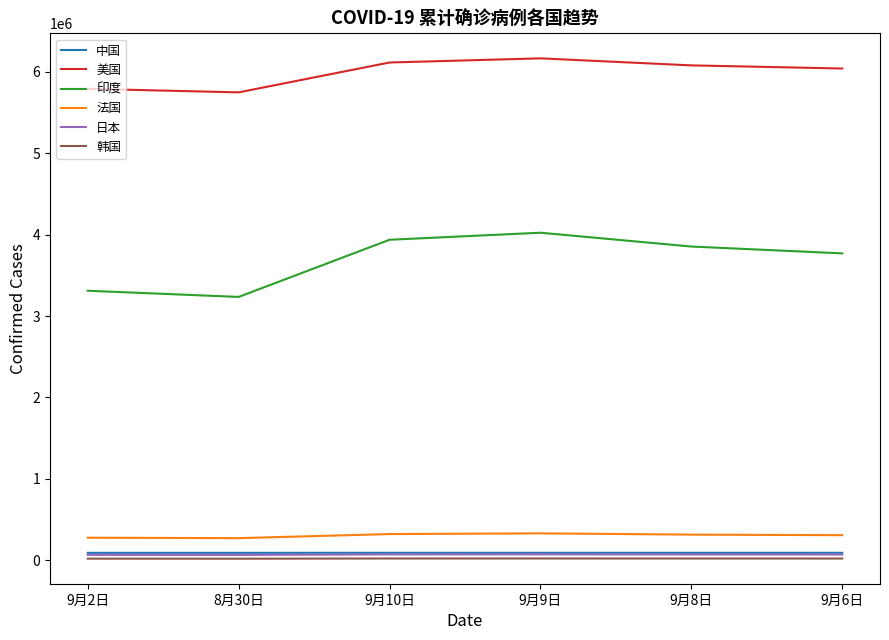

True or false: 美国 and 中国 intersect in this chart.

False